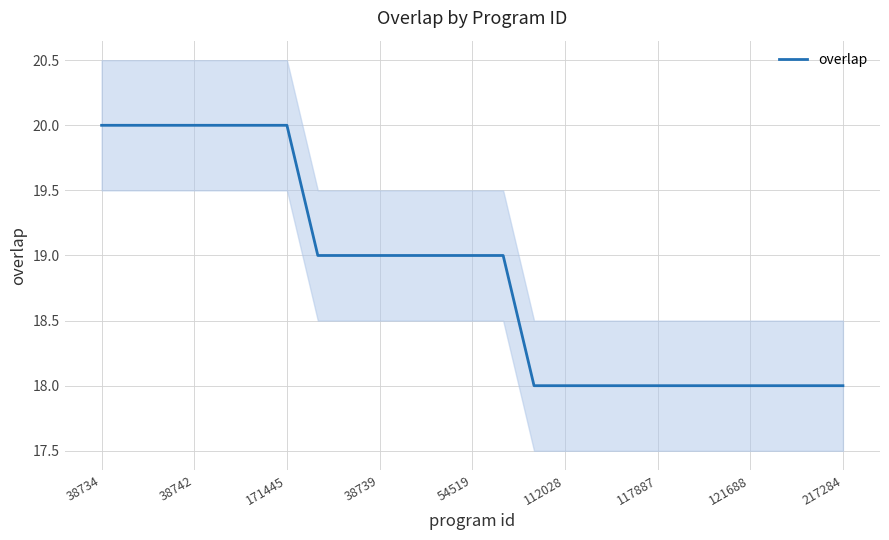

What is the lowest value of the overlap series?

18